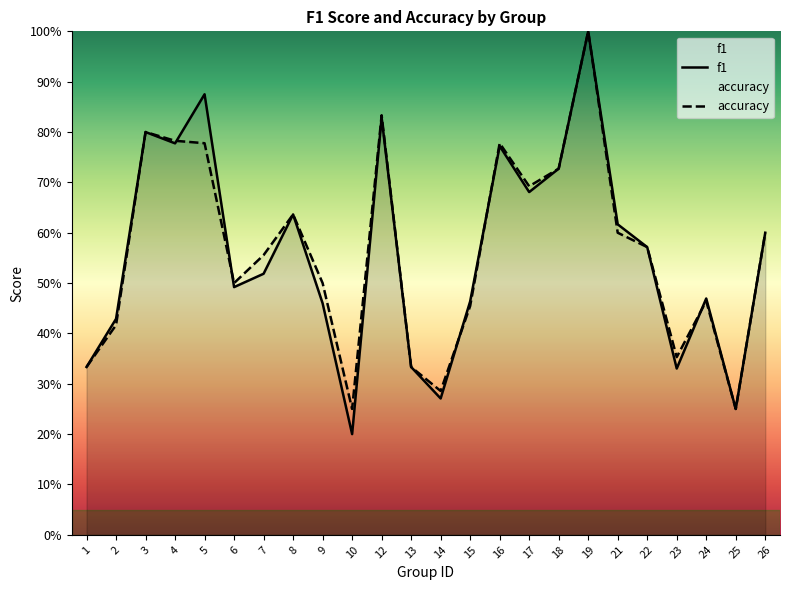

What is the difference between the maximum and minimum values in the f1 series?

0.8